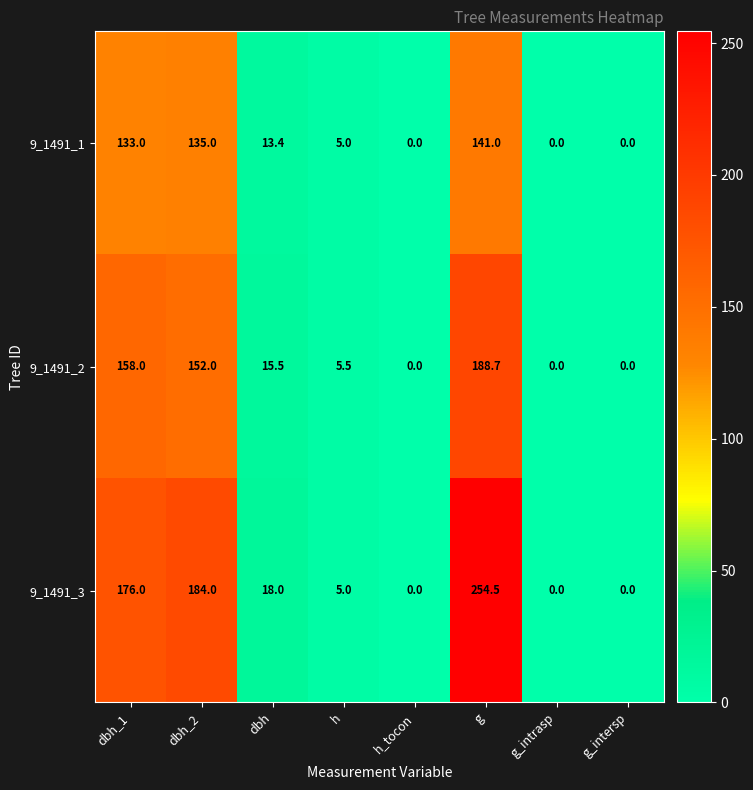

At which category is the sum across all series the highest?

g